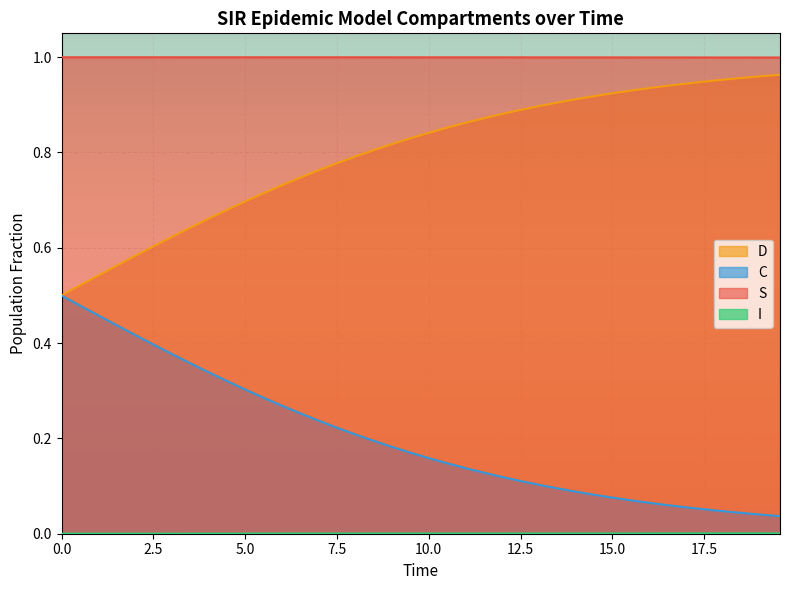

What is the difference between the second highest and second lowest values in the C series?

0.4